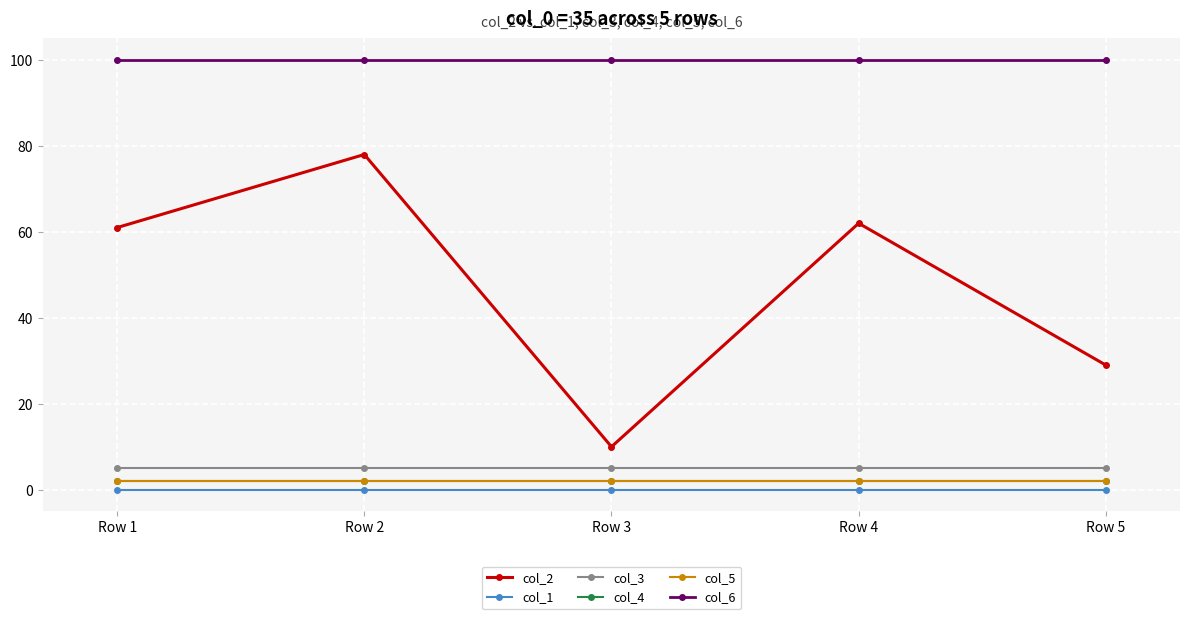

Rank the series by their maximum value, from lowest to highest.

col_1, col_4, col_5, col_3, col_2, col_6